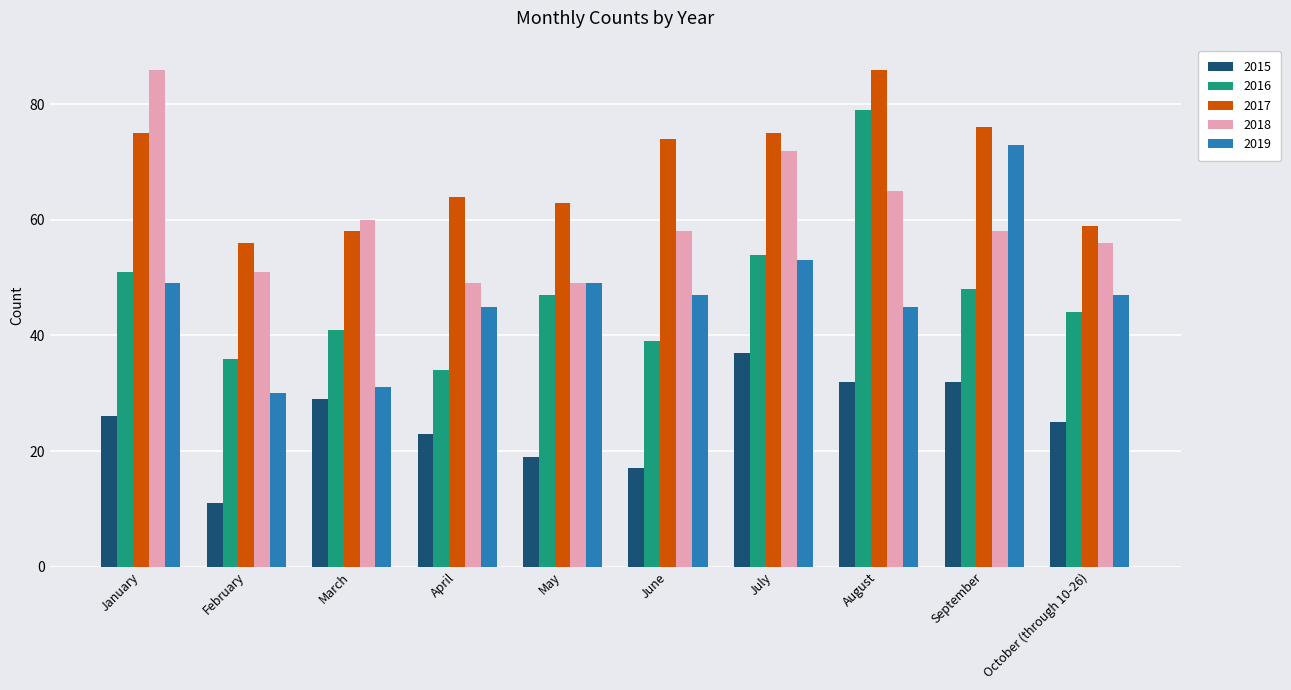

What is the difference between the highest and lowest values at March?

31